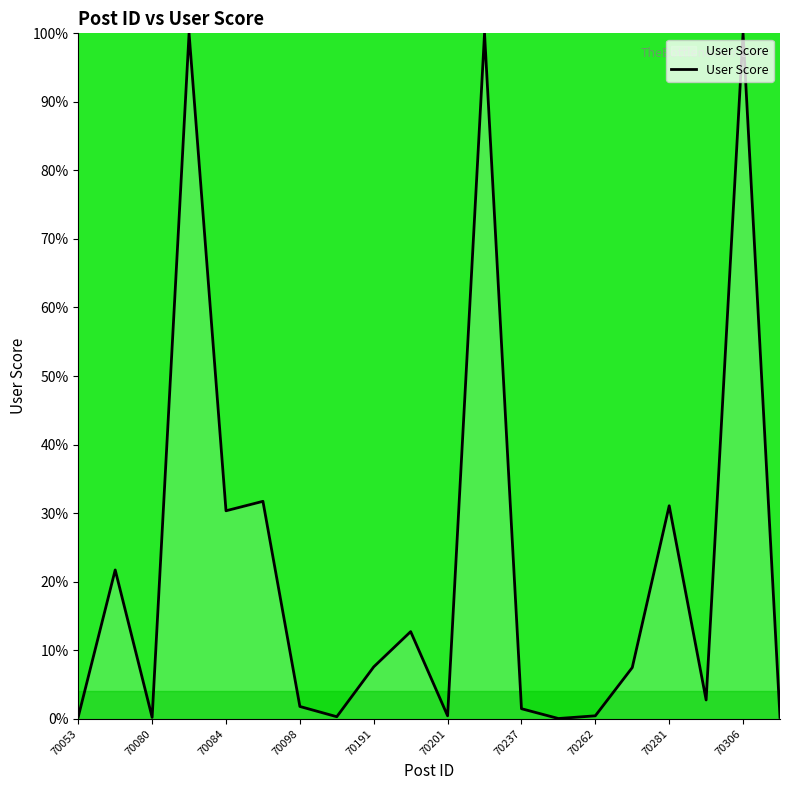

How many values exceed 7?

10